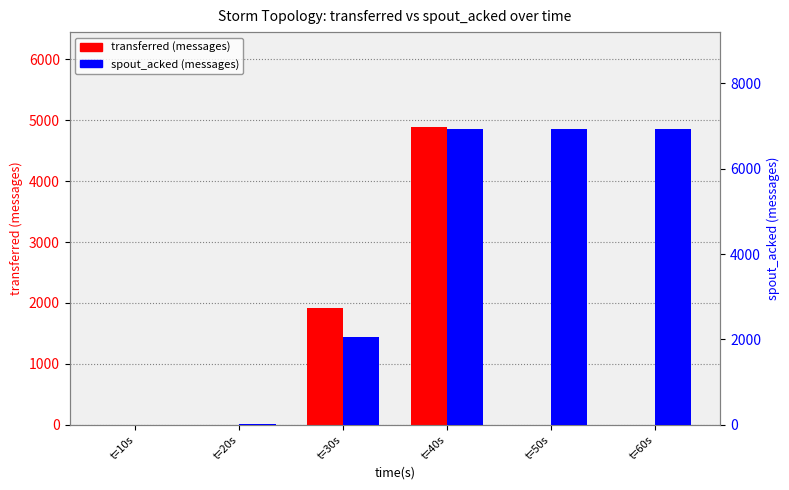

What is the sum of the spout_acked (messages) values at t=50s and t=20s?

6940